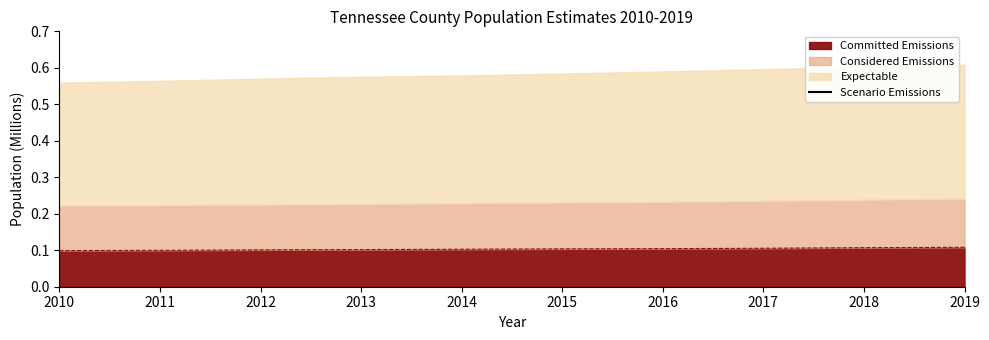

True or false: the data has more than 1 interior local peaks.

False